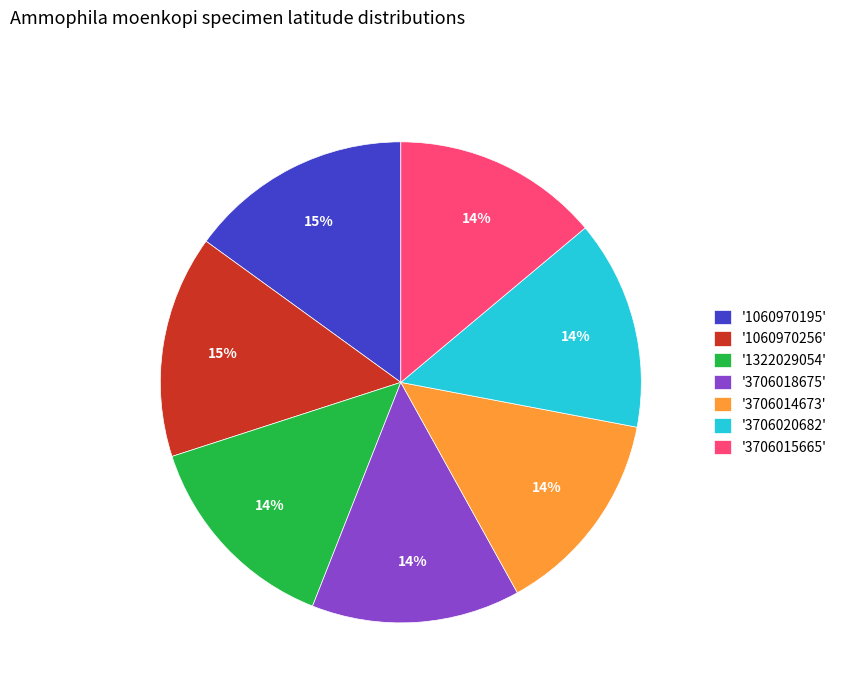

Is the sum of '1060970256' and '3706020682' greater than half?

No